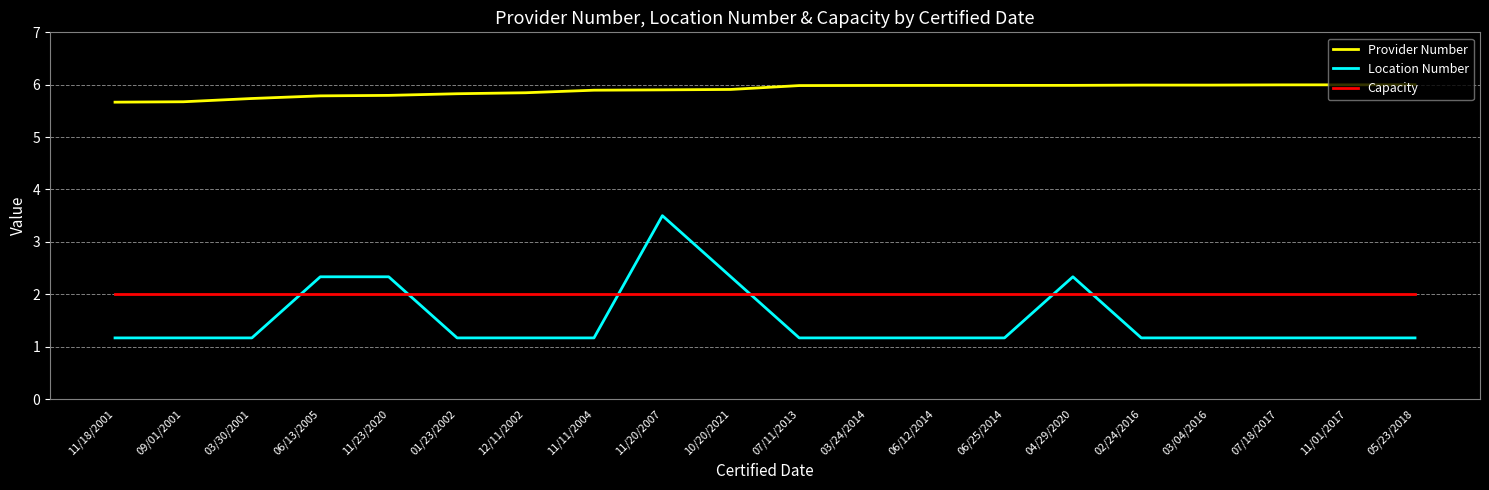

At which category is the sum across all series the highest?

11/20/2007